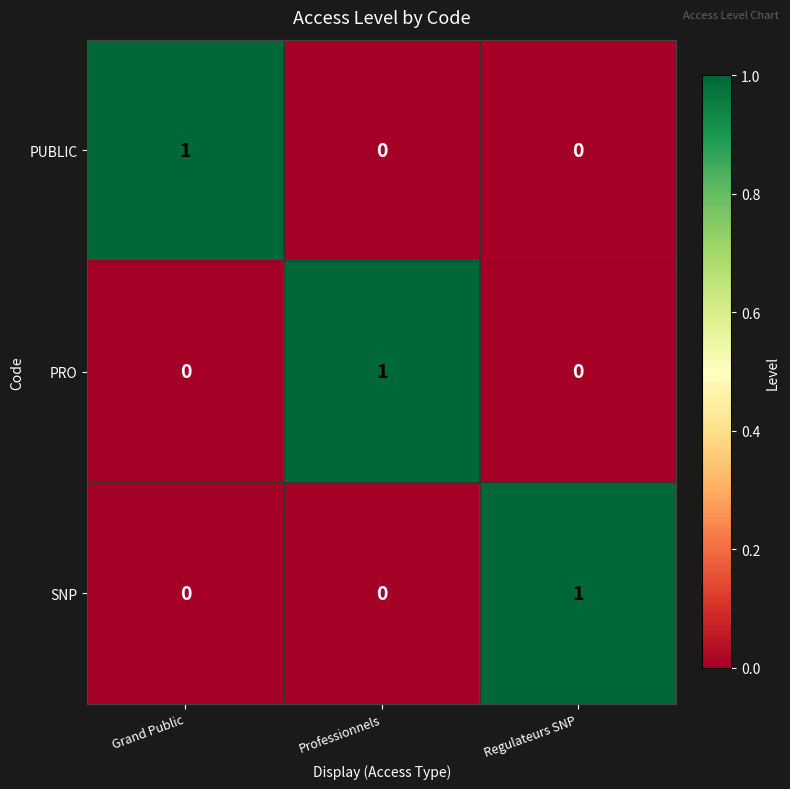

What is the difference between the highest and lowest values at Professionnels?

1